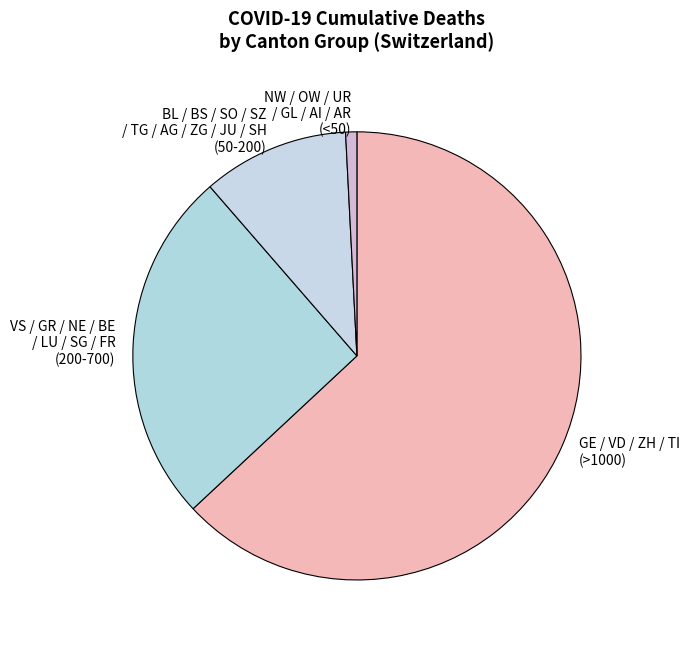

Which category accounts for the majority?

GE / VD / ZH / TI (>1000)